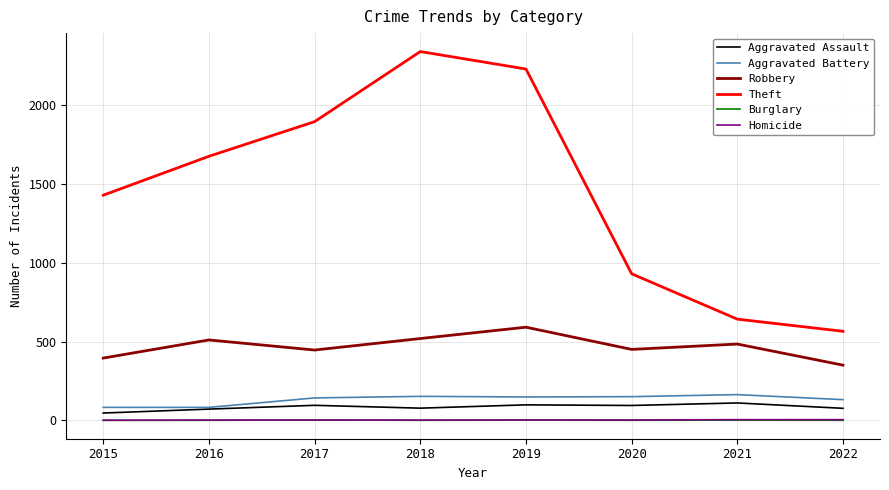

Which series has the widest spread of values?

Theft